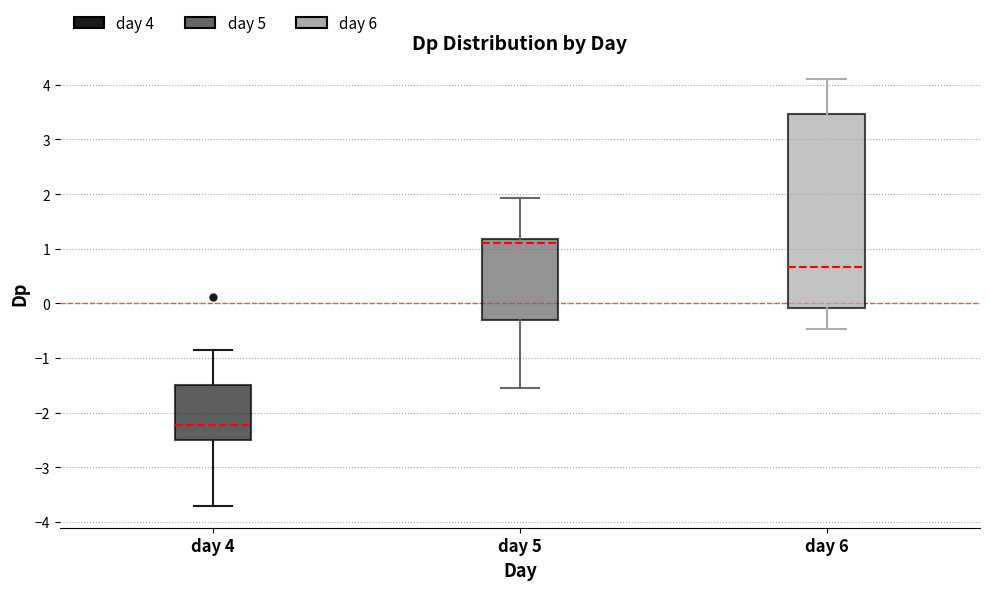

Which box is the tallest, from its lower edge to its upper edge?

day 6